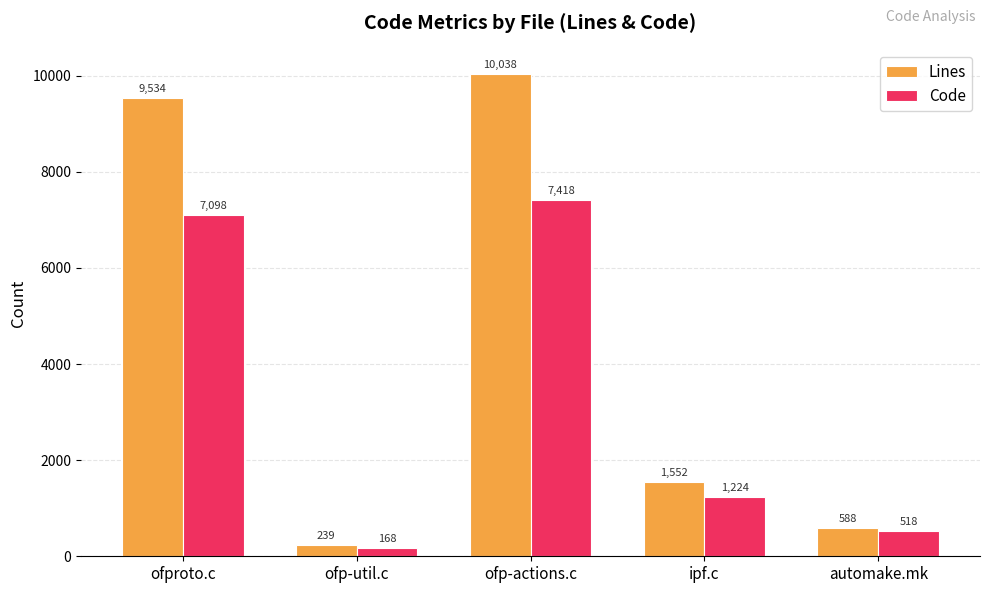

List the labels in order of Lines value, largest first.

ofp-actions.c, ofproto.c, ipf.c, automake.mk, ofp-util.c